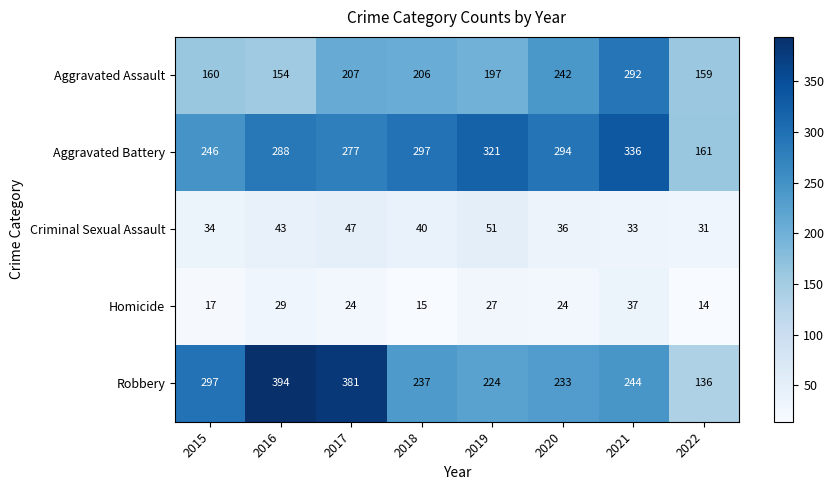

Which label corresponds to the smallest value in the chart?

2022